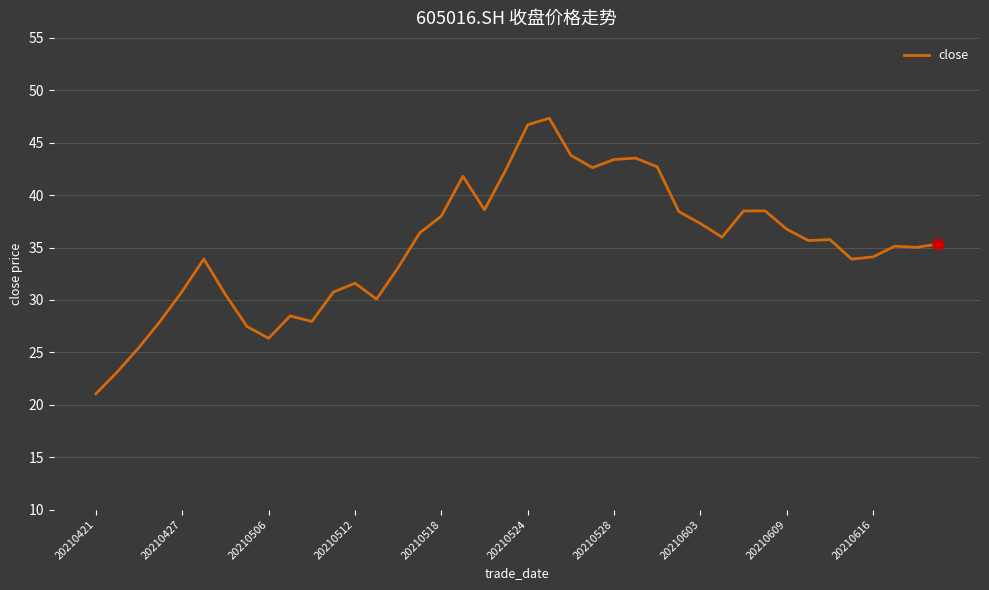

What is the difference between the maximum and minimum values?

26.3